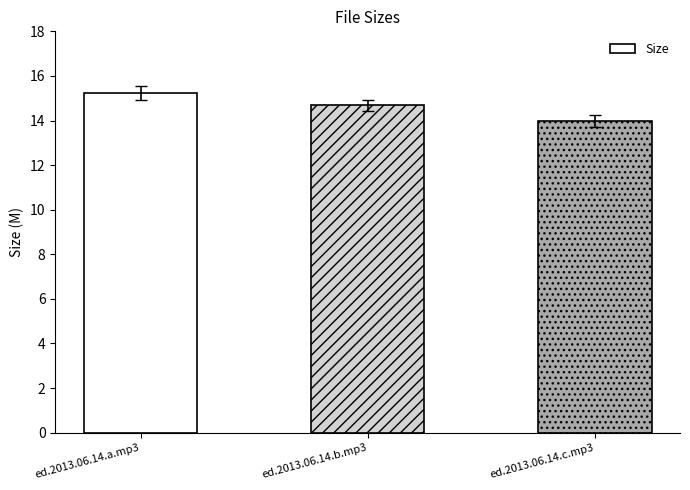

Which category has the lowest value across all series?

ed.2013.06.14.c.mp3